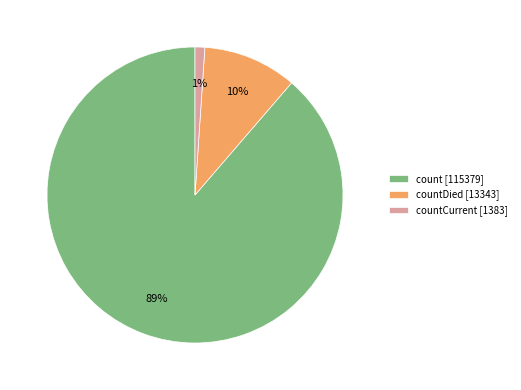

Is the sum of countCurrent [1383] and countDied [13343] greater than half?

No